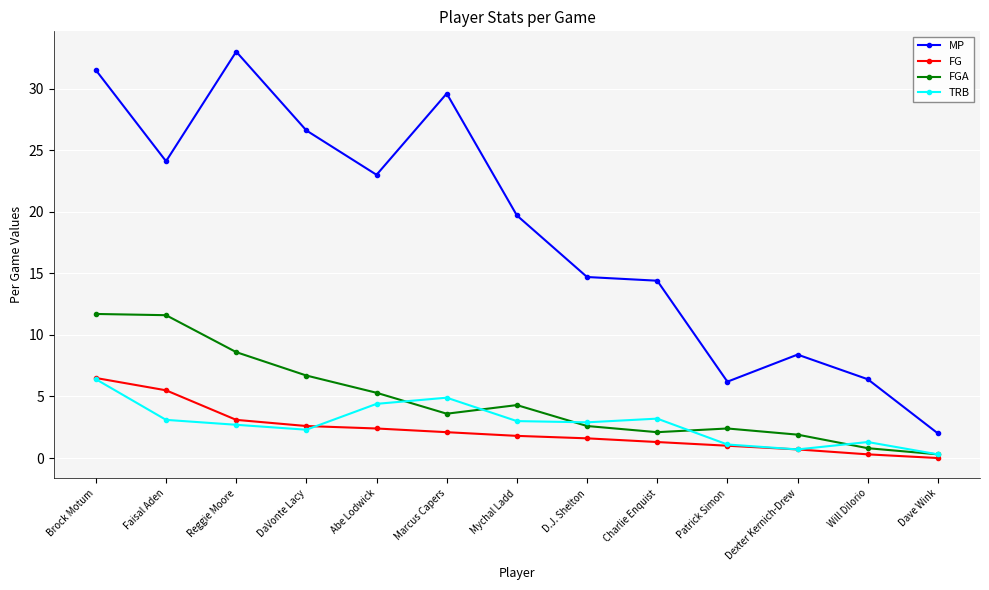

Is it true that MP equals 8.4 at Dexter Kernich-Drew?

True